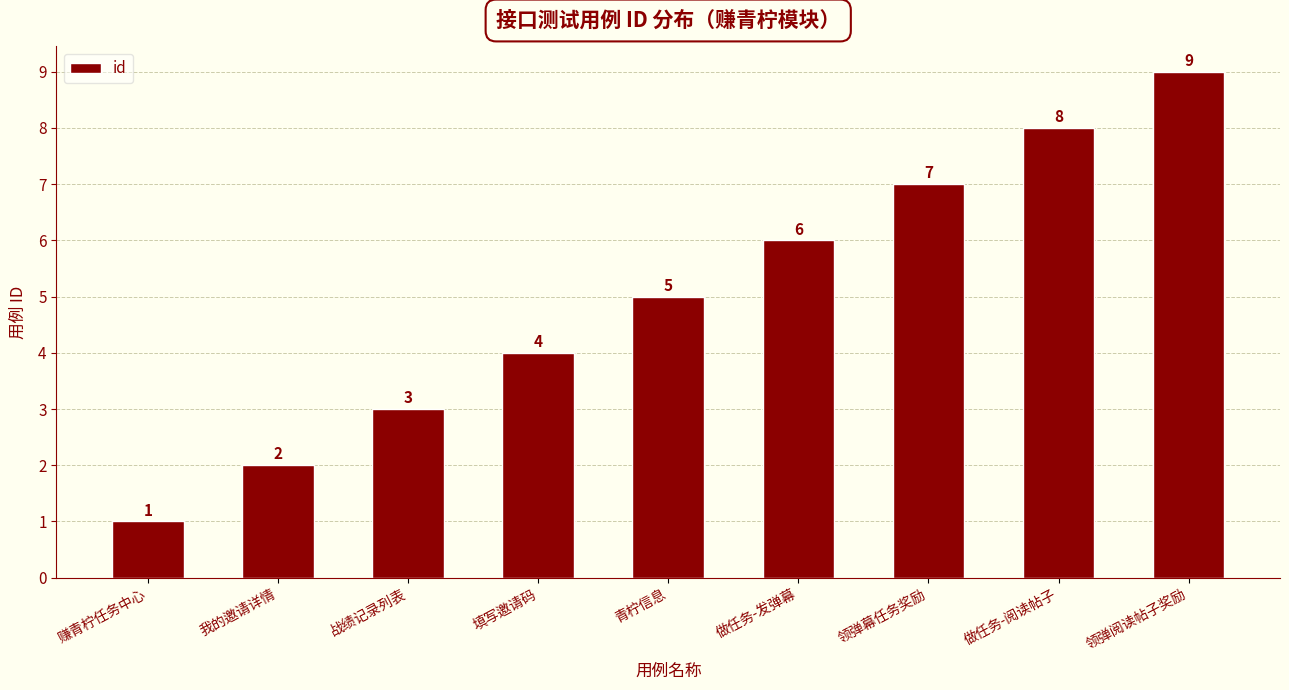

What is the label of the 3rd bar from the right?

领弹幕任务奖励